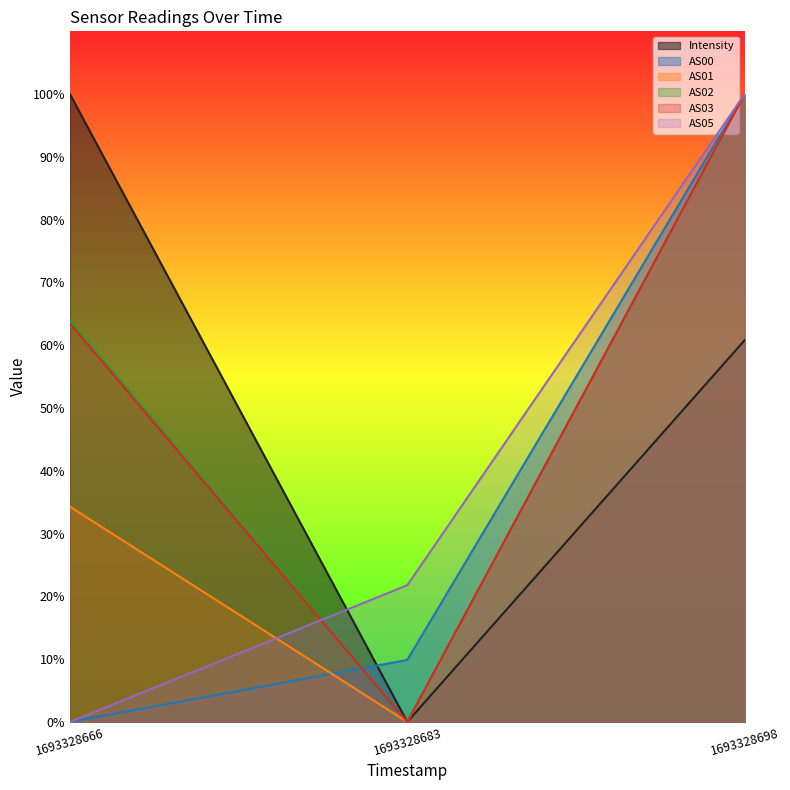

Is it true that Intensity equals 177.1 at 1693328666?

False